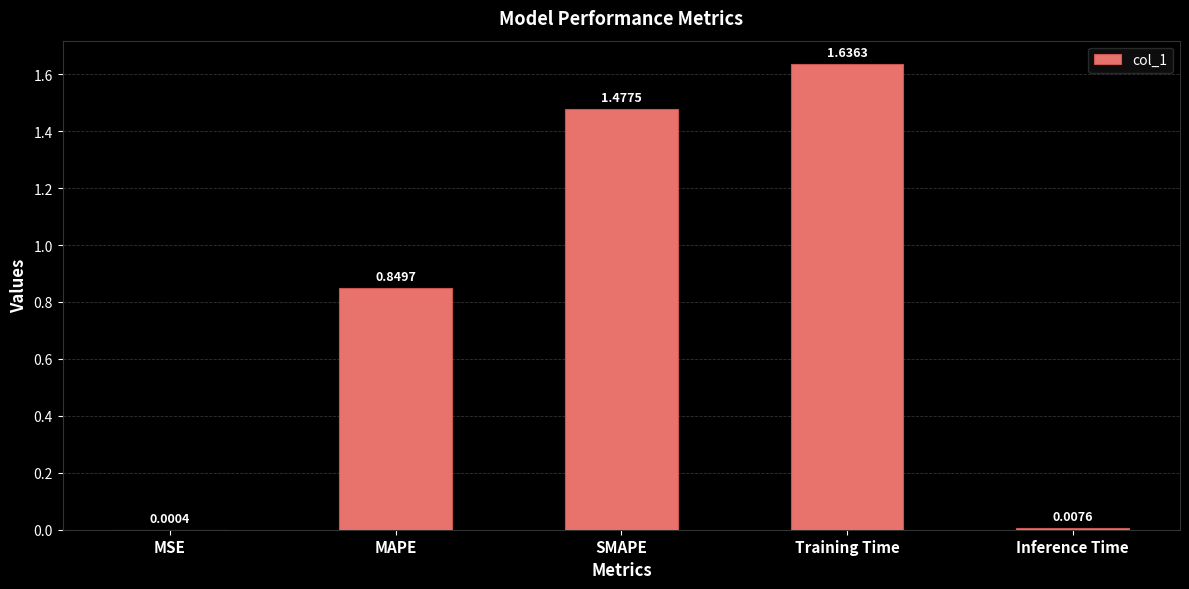

How many series are shown in this chart?

1